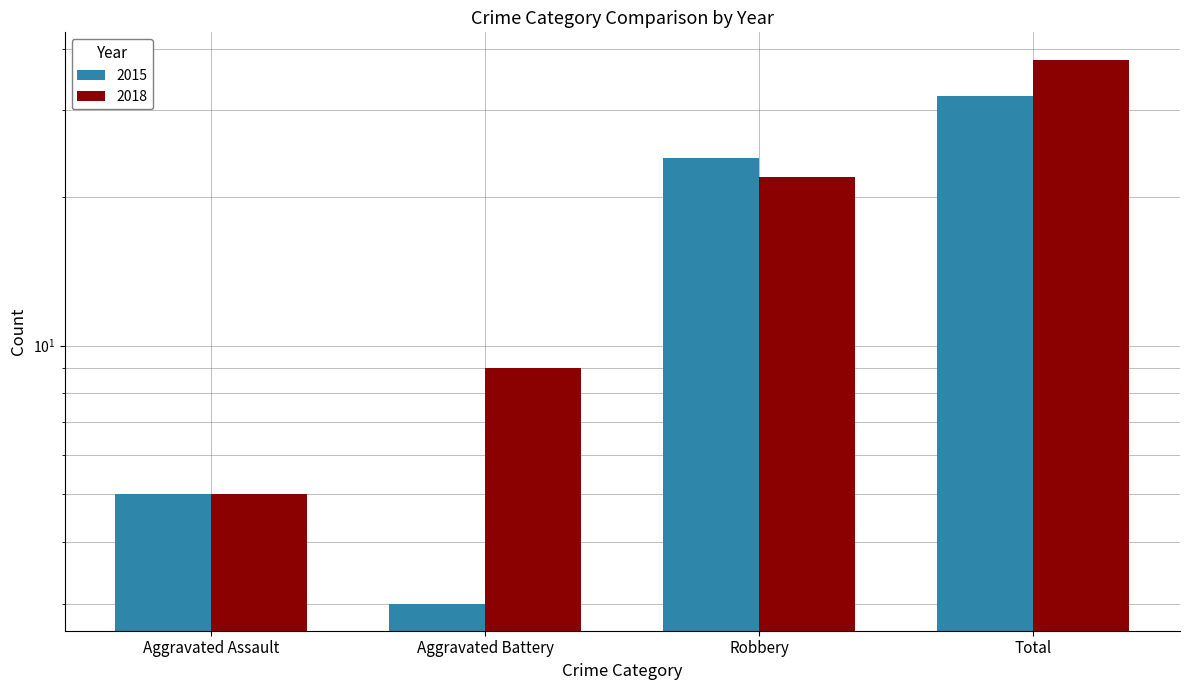

Rank the categories by 2015 value from lowest to highest.

Aggravated Battery, Aggravated Assault, Robbery, Total